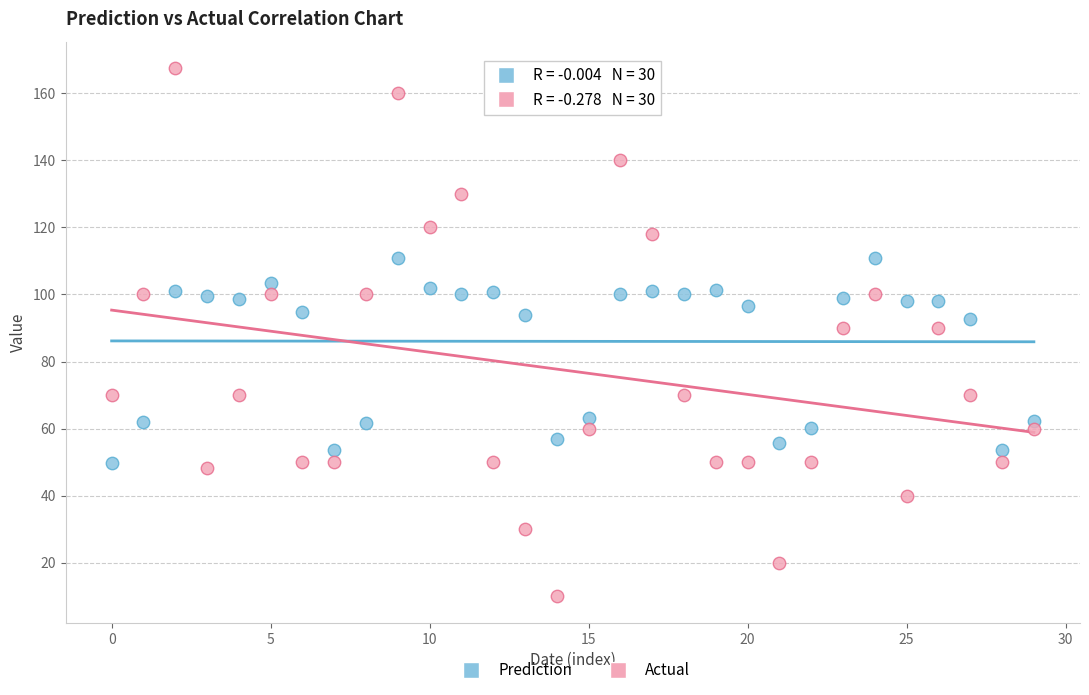

Which series reaches the minimum Y coordinate?

Actual